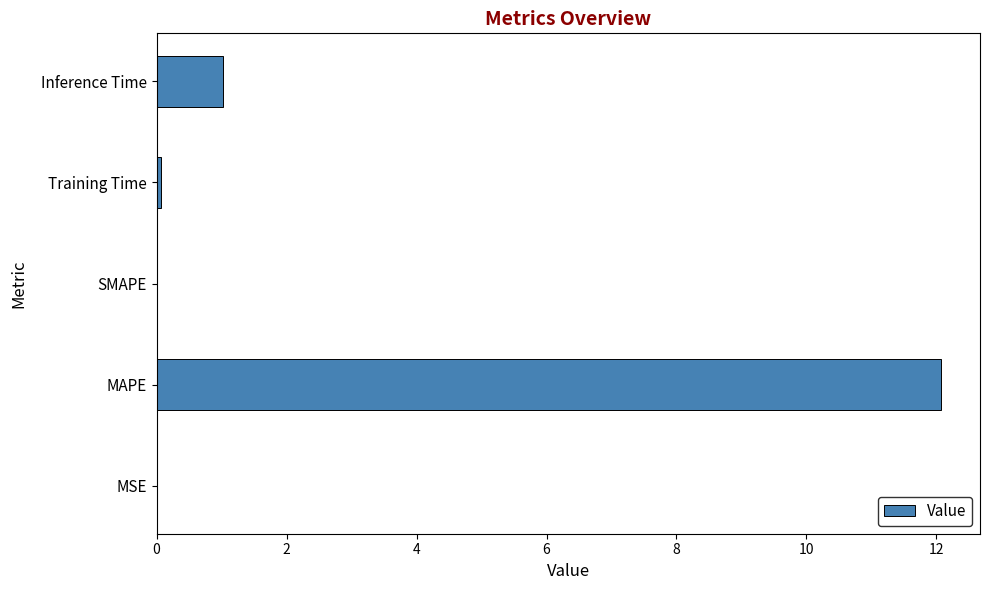

What is the change in value from SMAPE to Inference Time?

+1.0